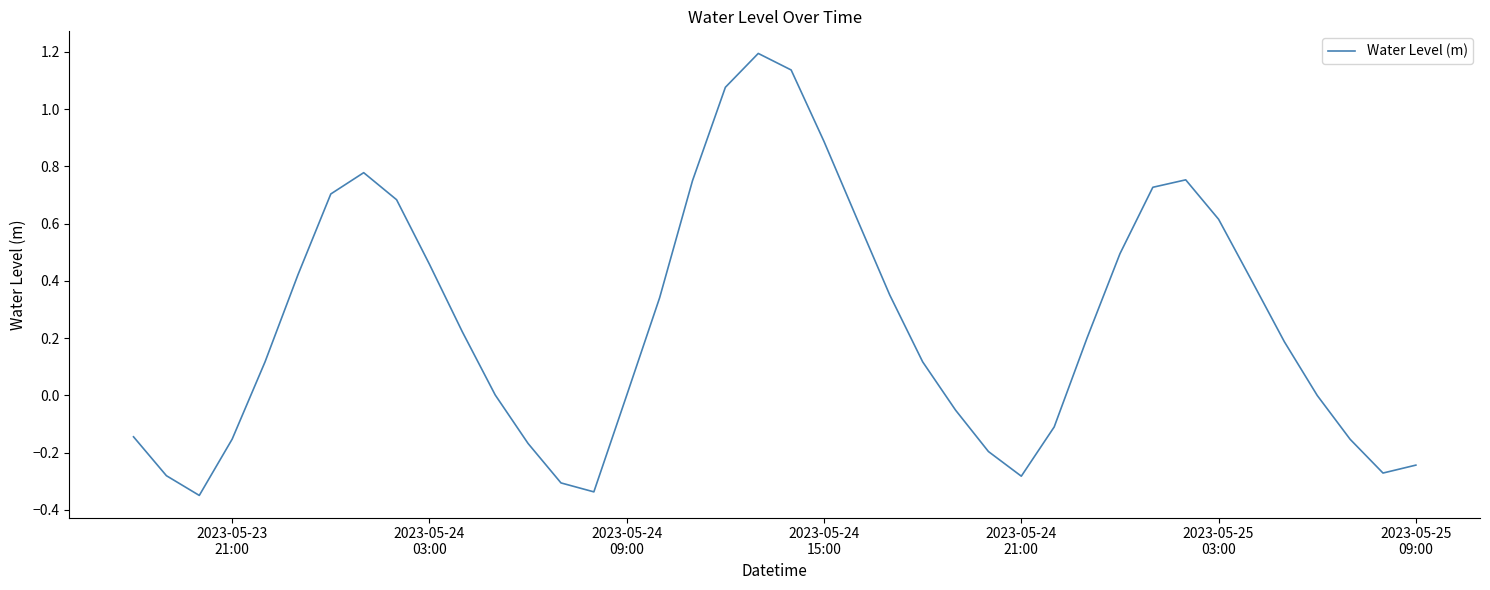

What is the difference between the maximum and minimum values?

1.5